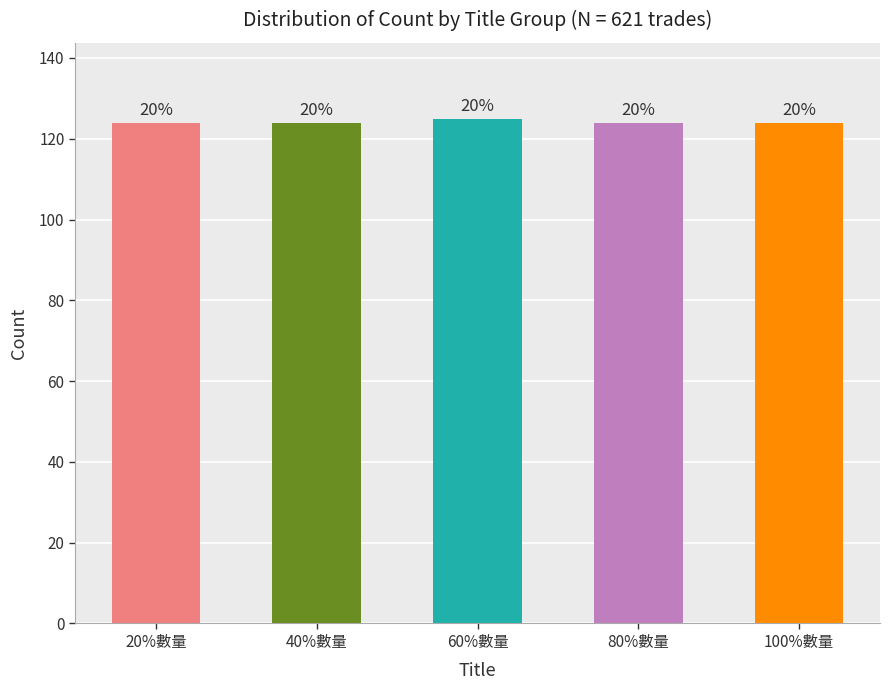

Where is the data nearest to the value 124?

20%數量